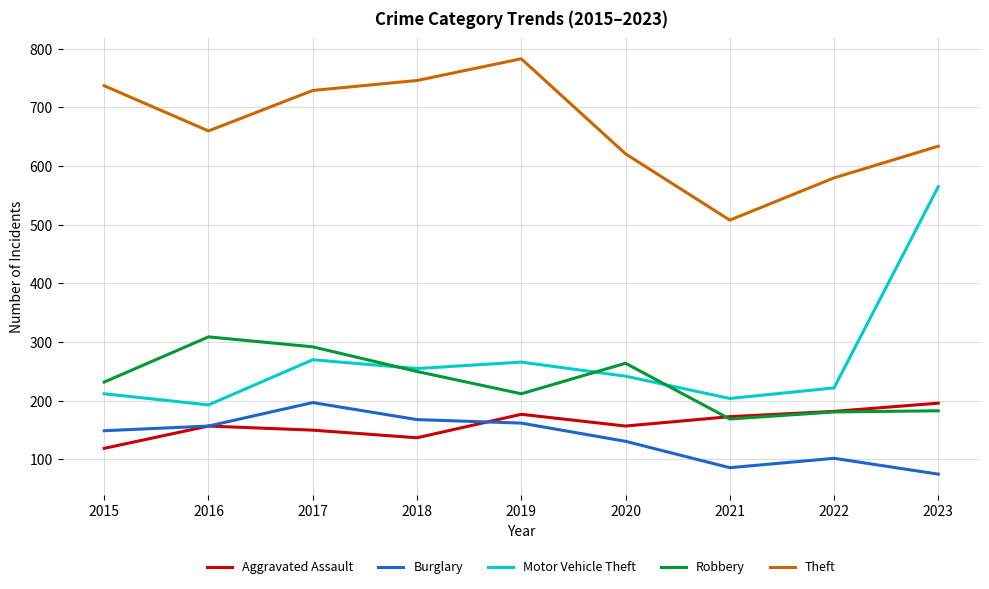

Read the Theft value at 2020, to the nearest 10.

620